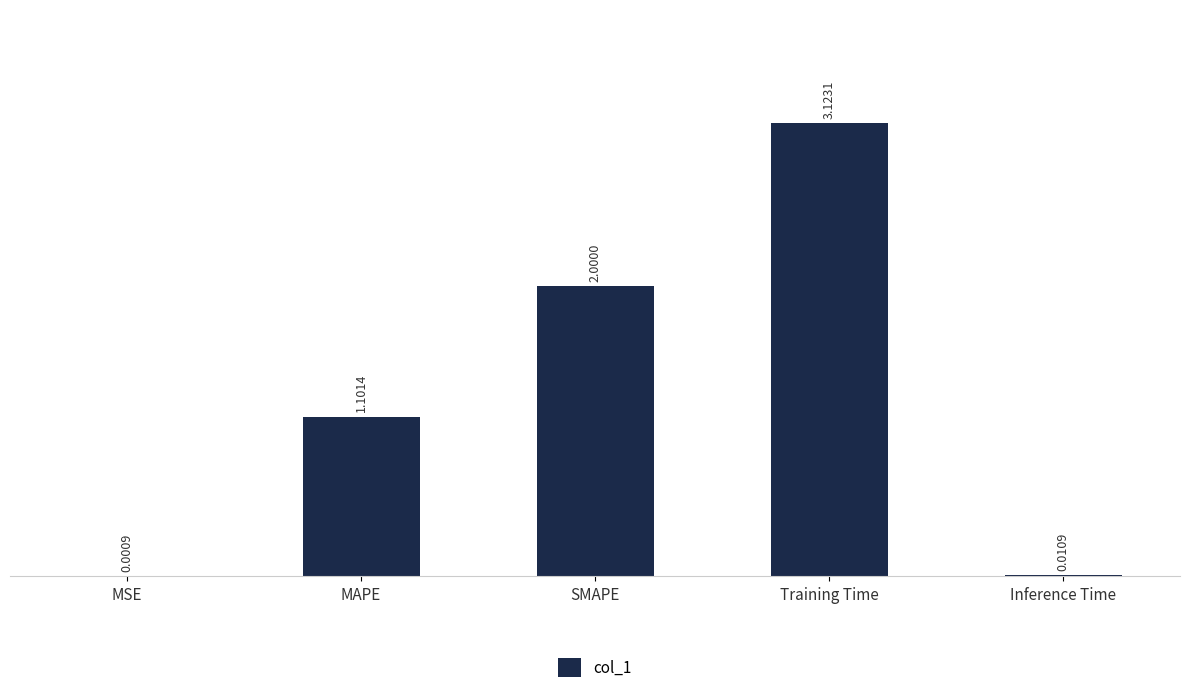

What is the difference between the values at SMAPE and Training Time?

1.1